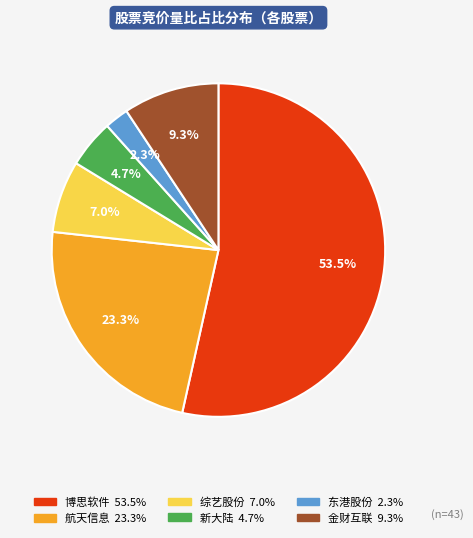

Which category has the smallest portion of the pie?

东港股份